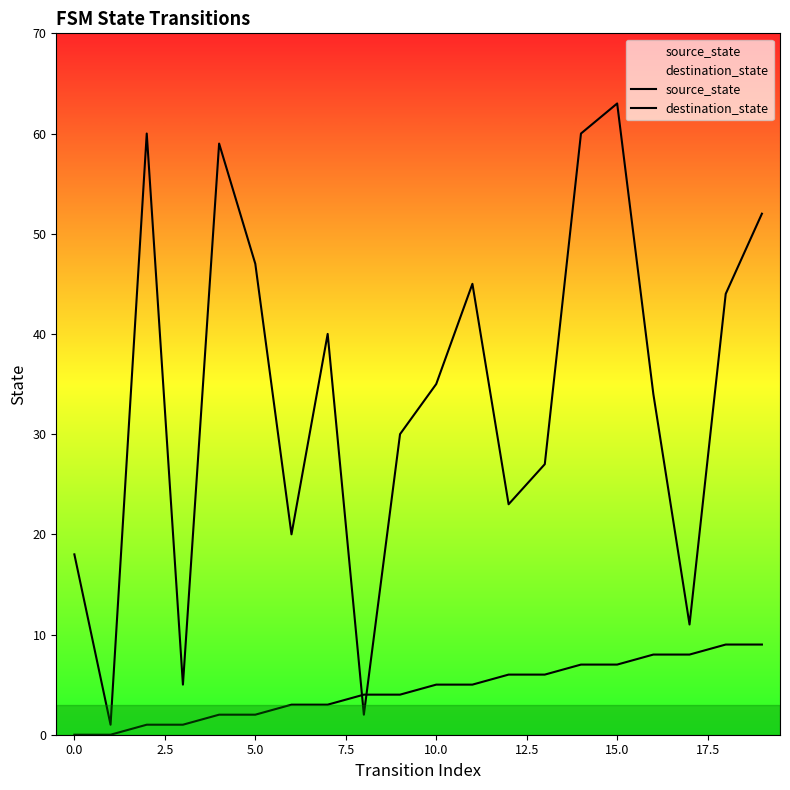

Rank the series by their average value, from lowest to highest.

source_state, destination_state